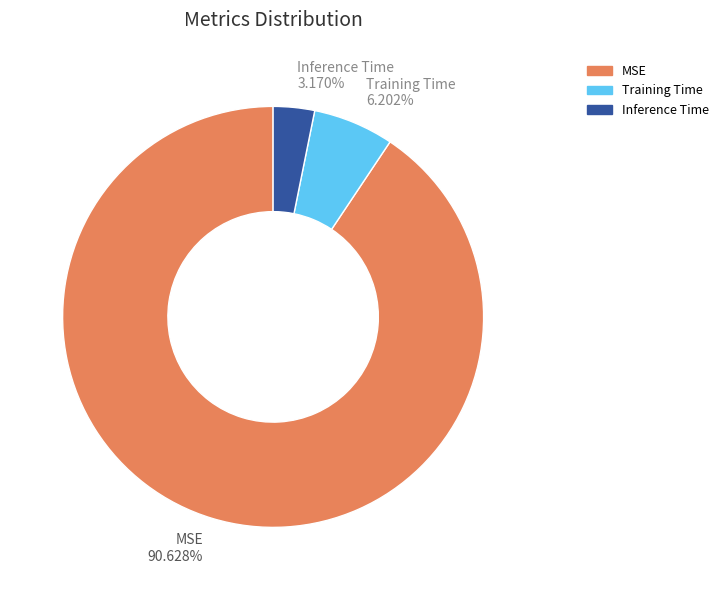

What is the largest slice in the pie chart?

MSE